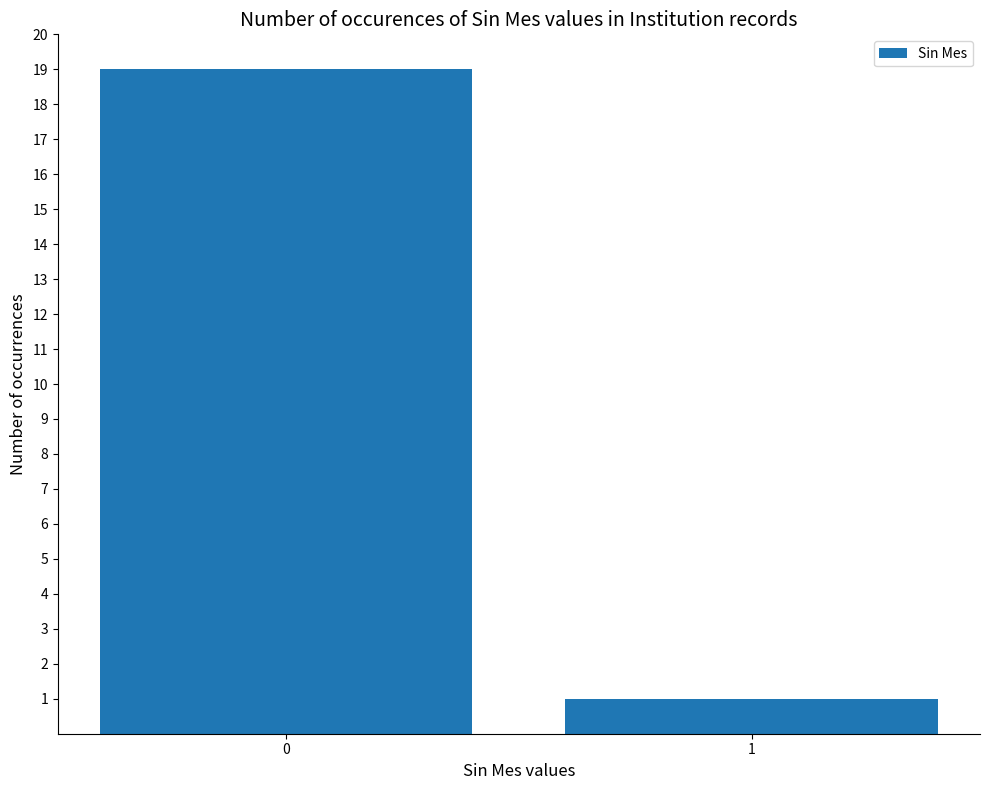

Approximately how many times larger is the value at 1 compared to 0?

0.1